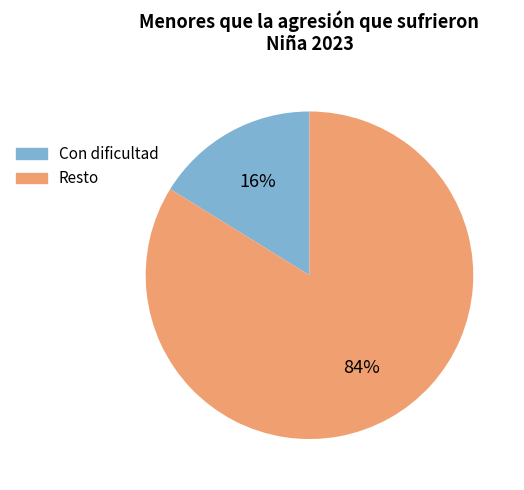

Does any single category account for the majority?

Yes